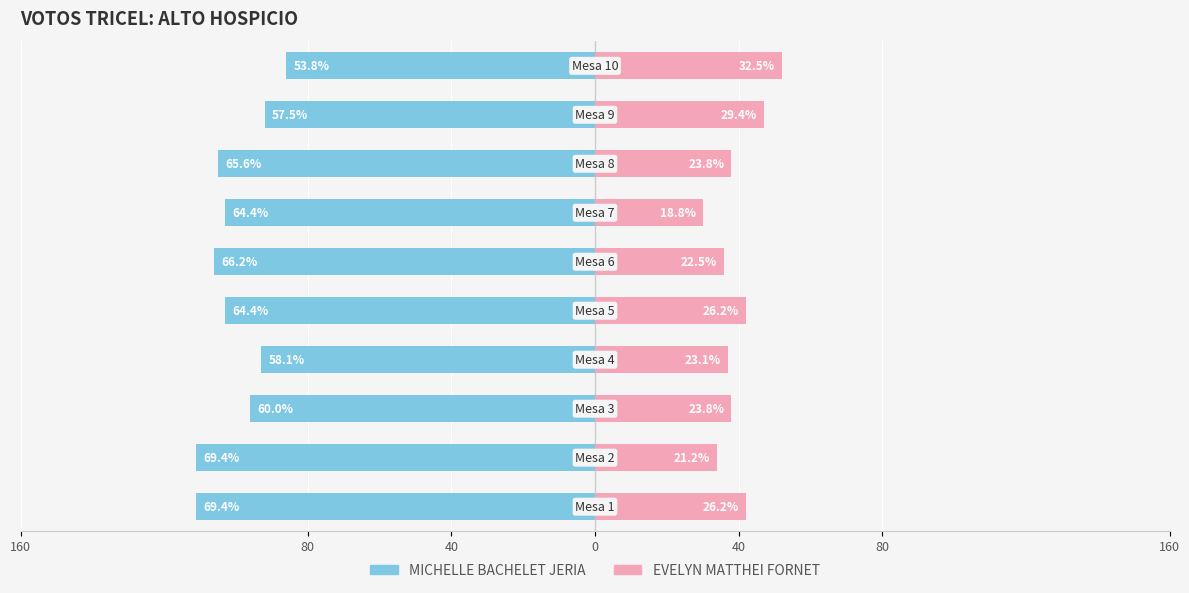

What are all the series names shown in the legend?

MICHELLE BACHELET JERIA, EVELYN MATTHEI FORNET